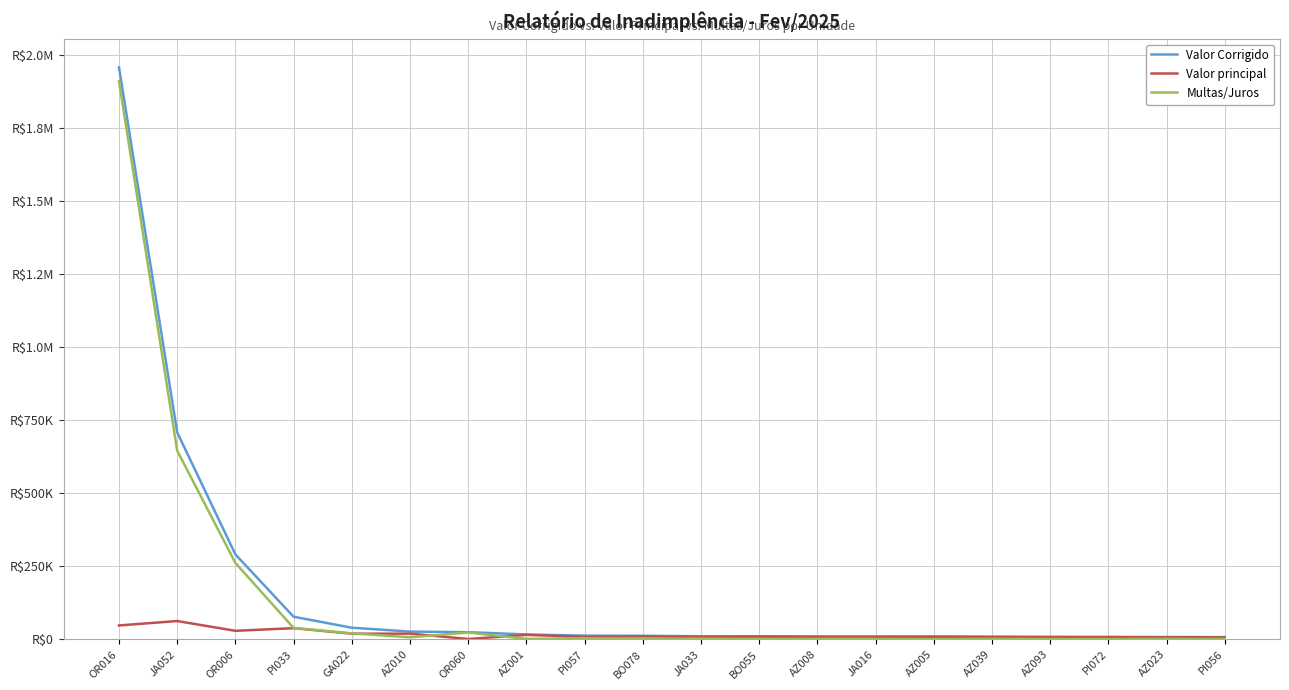

Does the chart display data point markers on the line(s)?

No